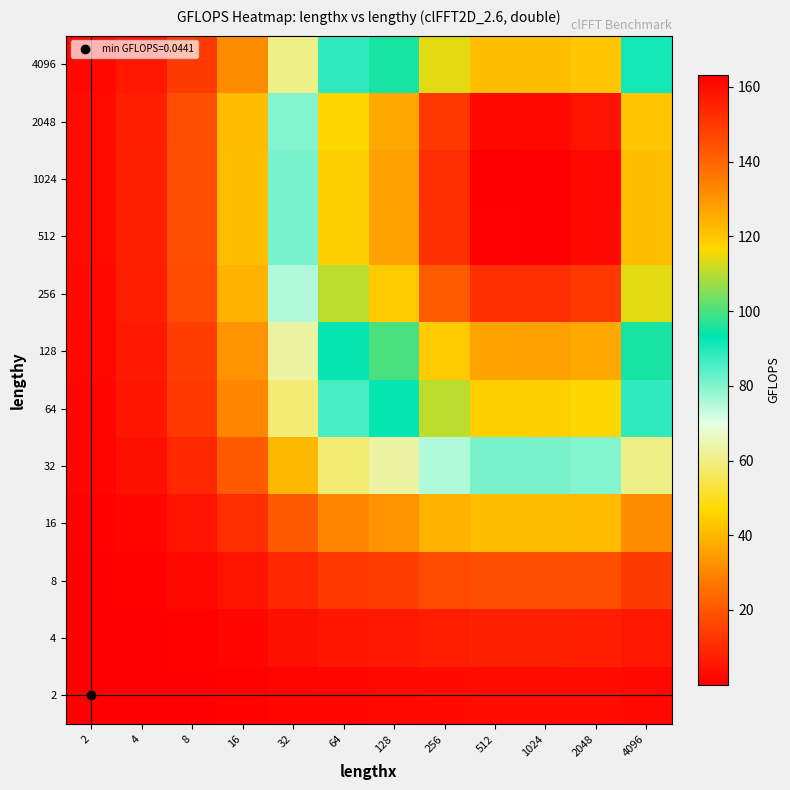

Which has a higher value, 1024 or 32?

1024